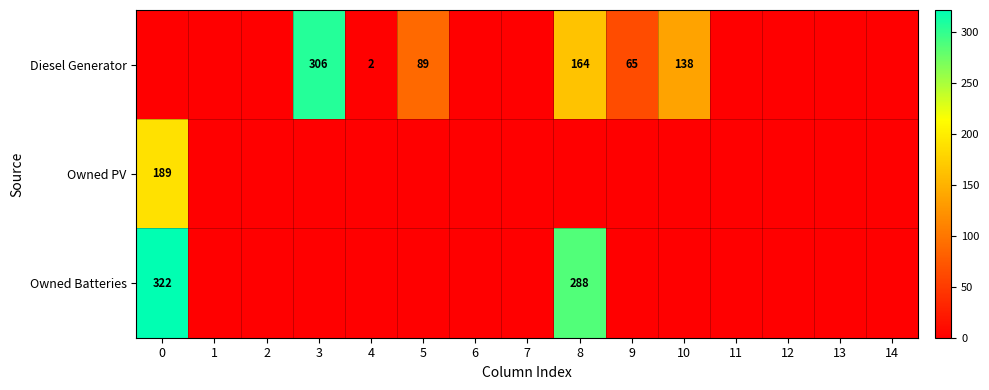

The Owned Batteries series shows 520 at 0. True or false?

False